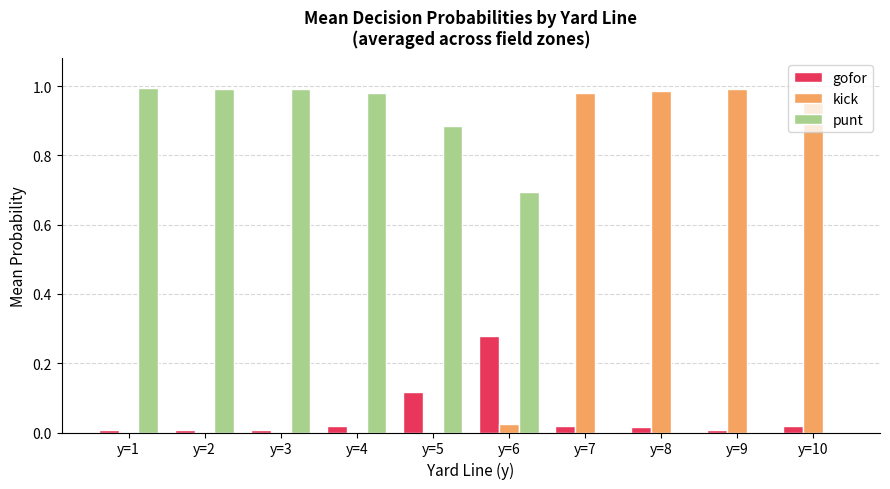

How many series are shown in this chart?

3